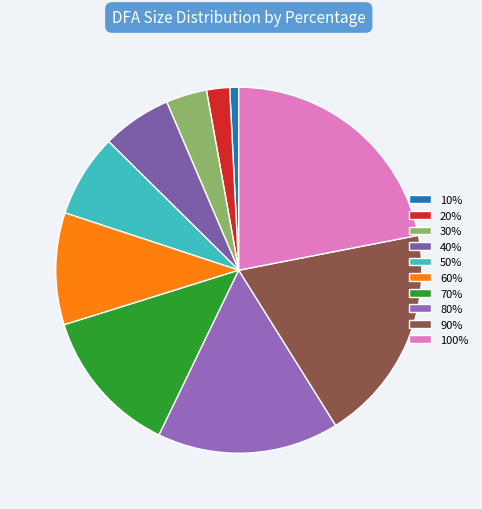

How many segments does this pie chart have?

10